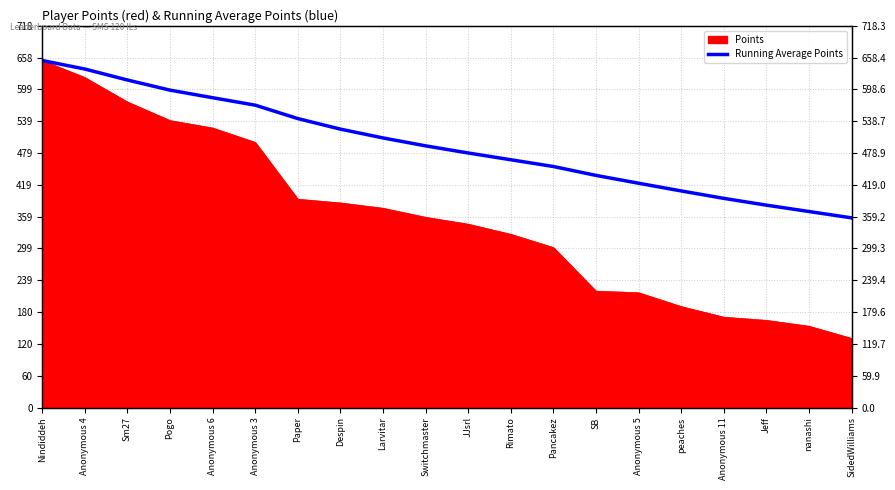

At which category does the chart reach its peak across all series?

Nindiddeh